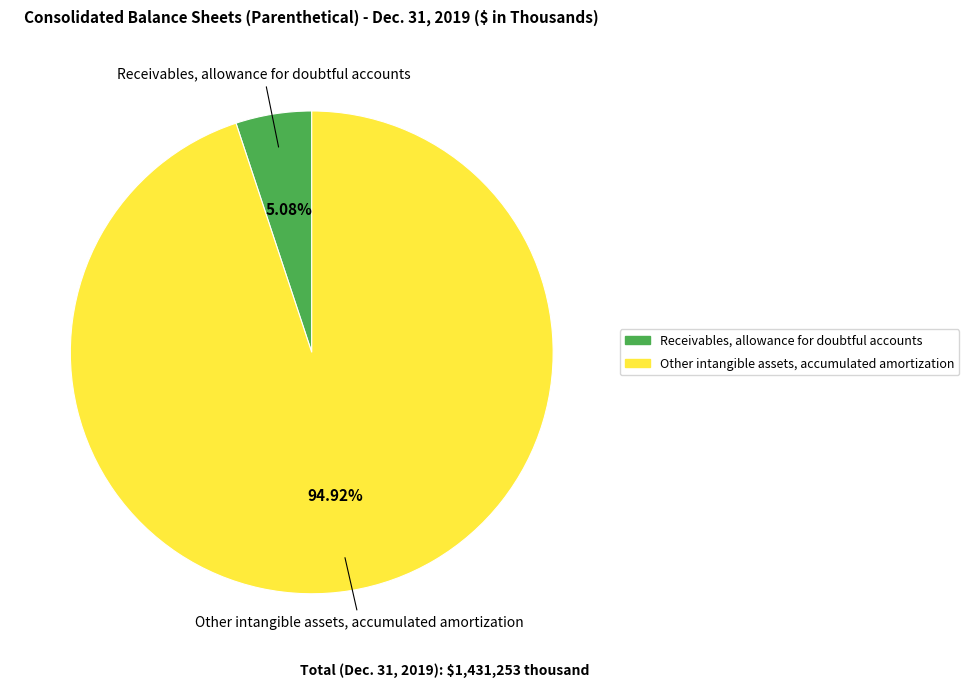

What percentage is the Receivables, allowance for doubtful accounts slice, to the nearest percent?

5%